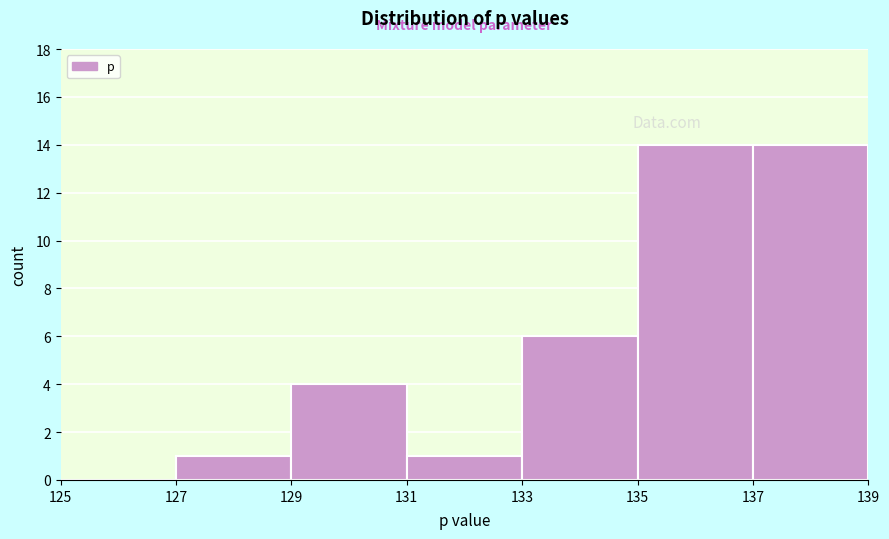

Reading left to right, transcribe this chart: for each bar, give the range it covers on the x-axis and its height. The values are not printed on the chart, so give them approximately, as read against the axis.

125 to 127: 0
127 to 129: 1
129 to 131: 4
131 to 133: 1
133 to 135: 6
135 to 137: 14
137 to 139: 14